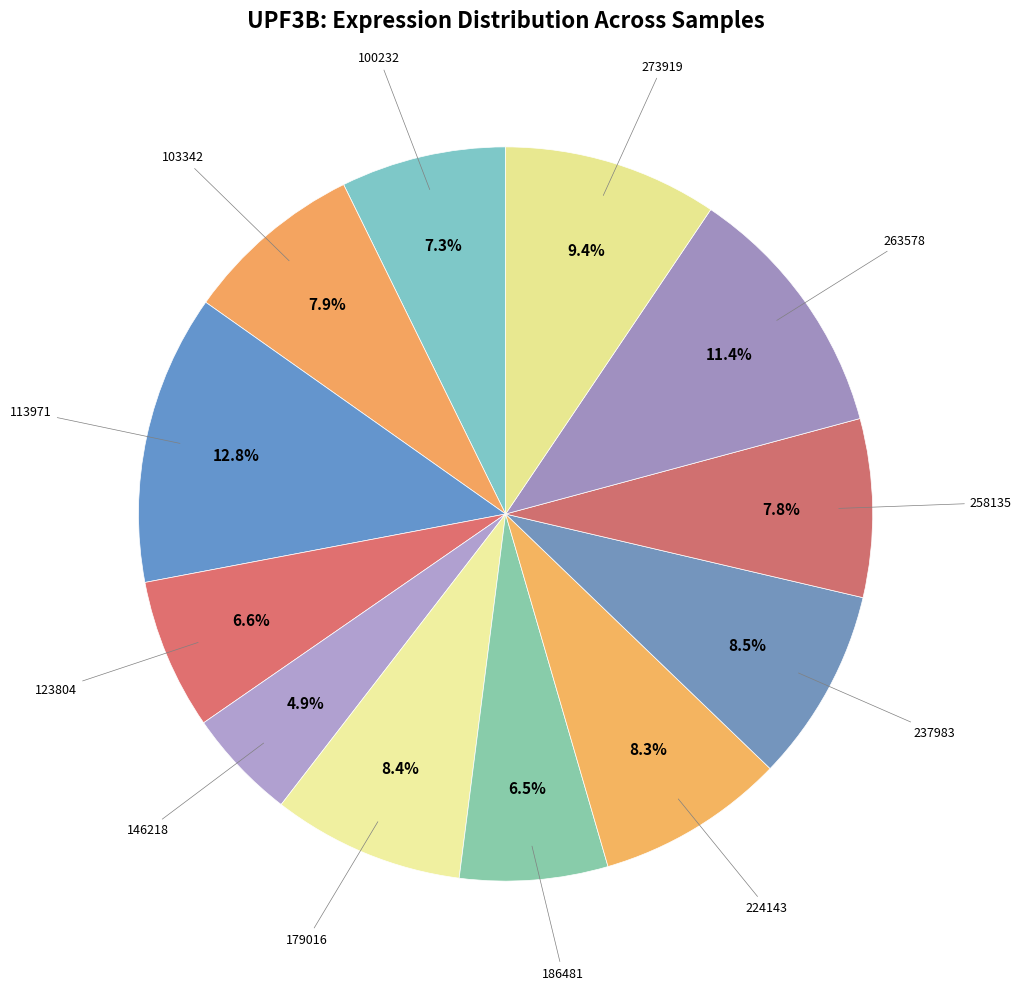

Which category has the biggest portion of the pie?

113971